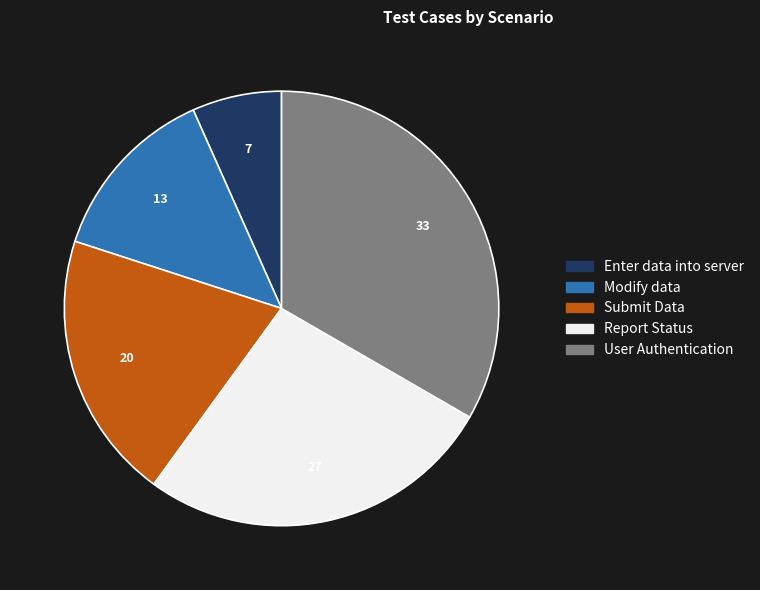

Rank the categories by value from lowest to highest.

Enter data into server, Modify data, Submit Data, Report Status, User Authentication